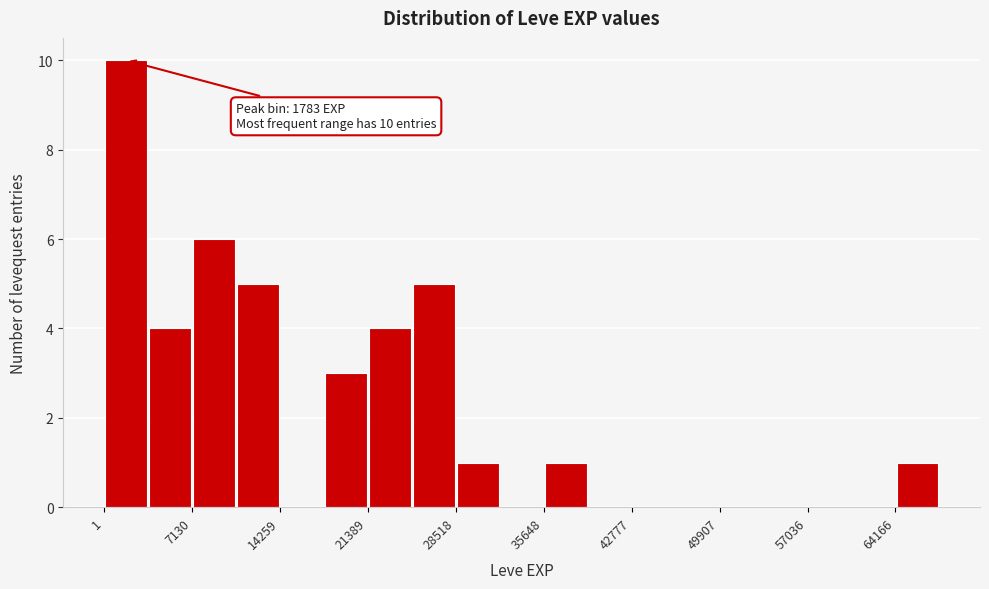

Around what value on the x-axis is the tallest bar? Give the approximate position of its centre, as read against the axis.

2000